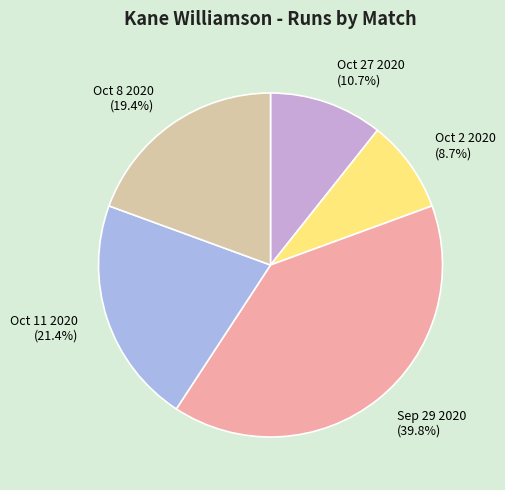

Which has a higher value, Oct 11 2020 or Oct 27 2020?

Oct 11 2020